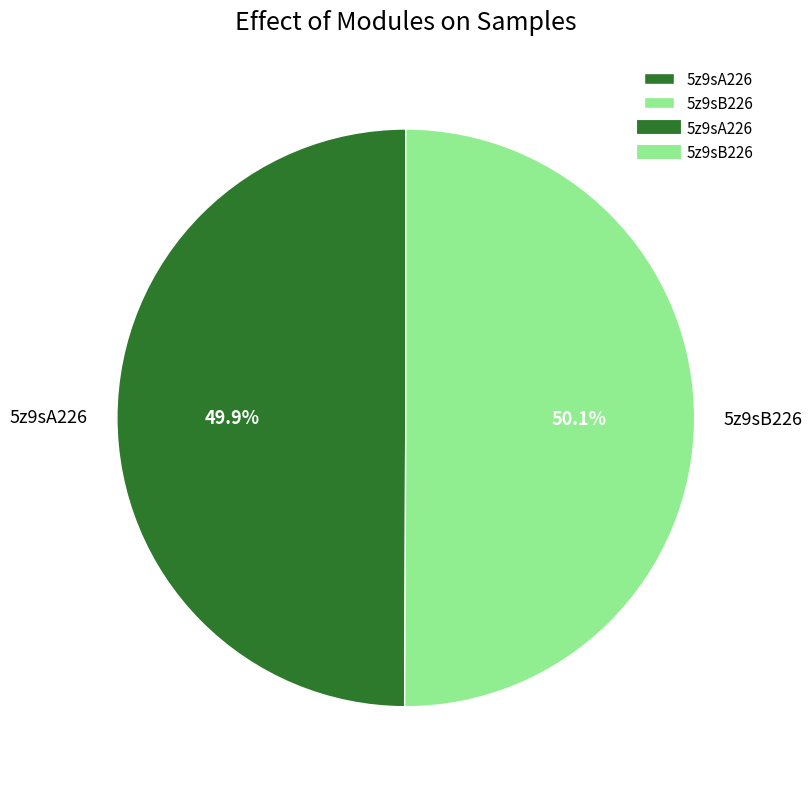

Does any single category account for the majority?

Yes